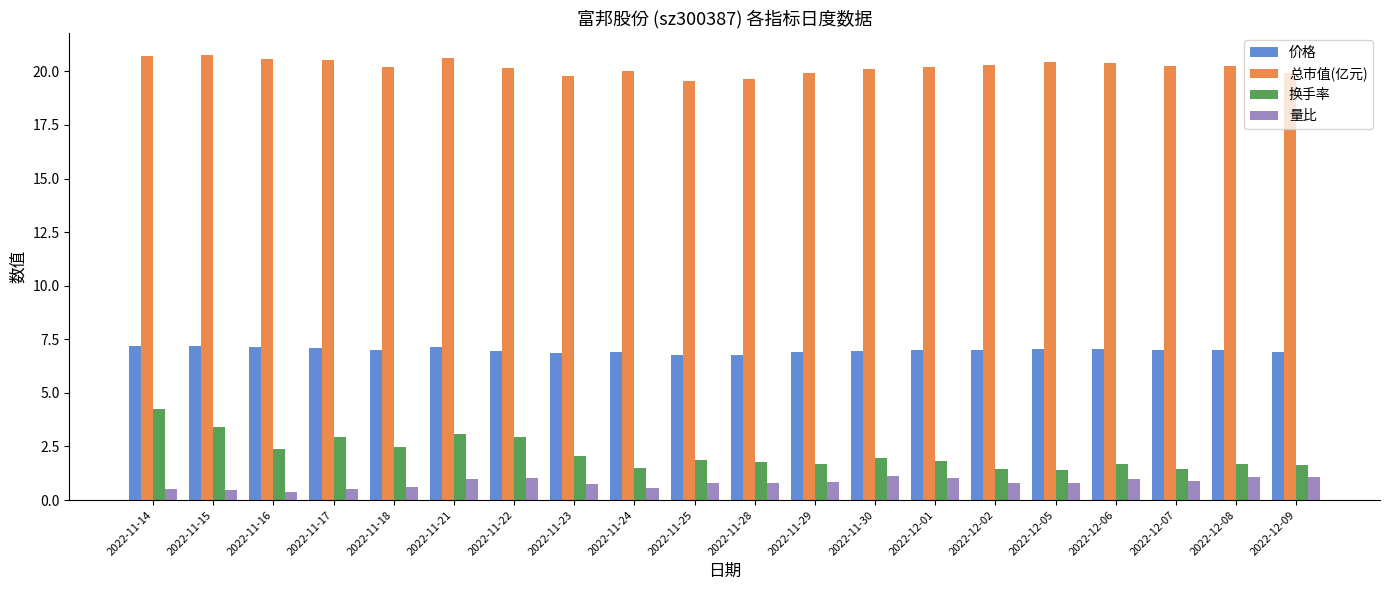

The value of 量比 at 2022-11-29 is 0.8. True or false?

True